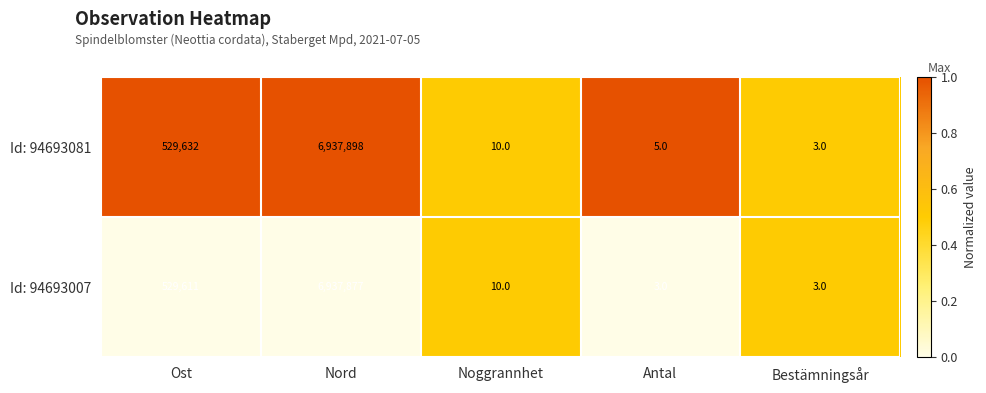

How many categories are shown in the chart?

5